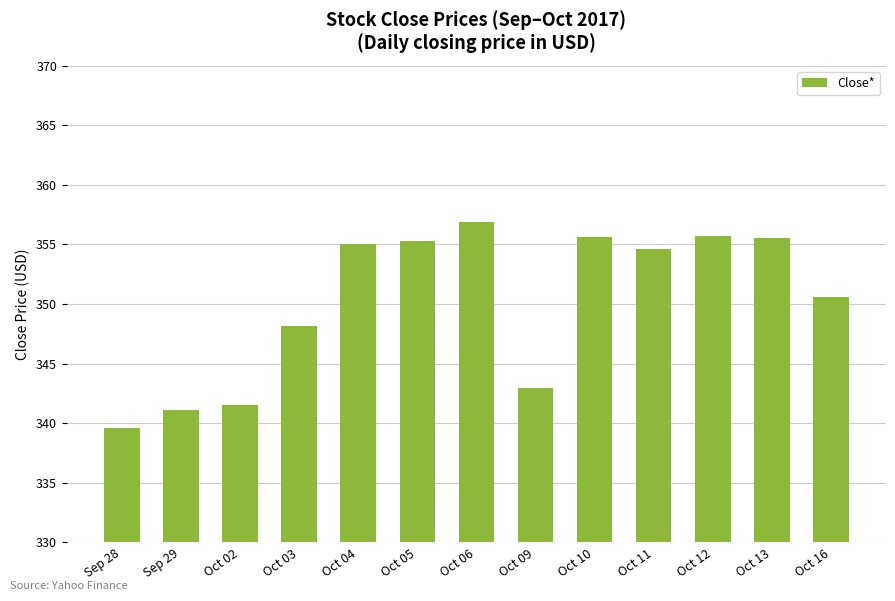

What is the change in value from Sep 29 to Oct 06?

+15.8